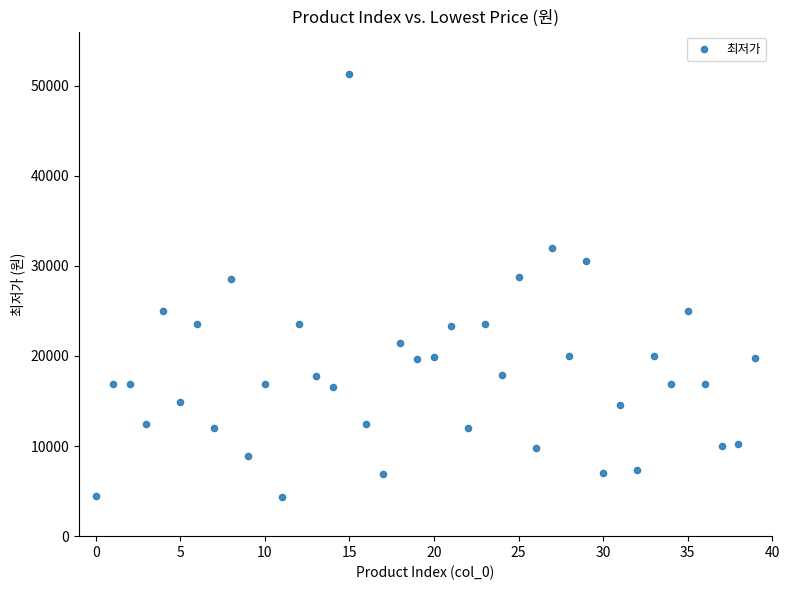

What is the range of Y values (max minus min)?

47000